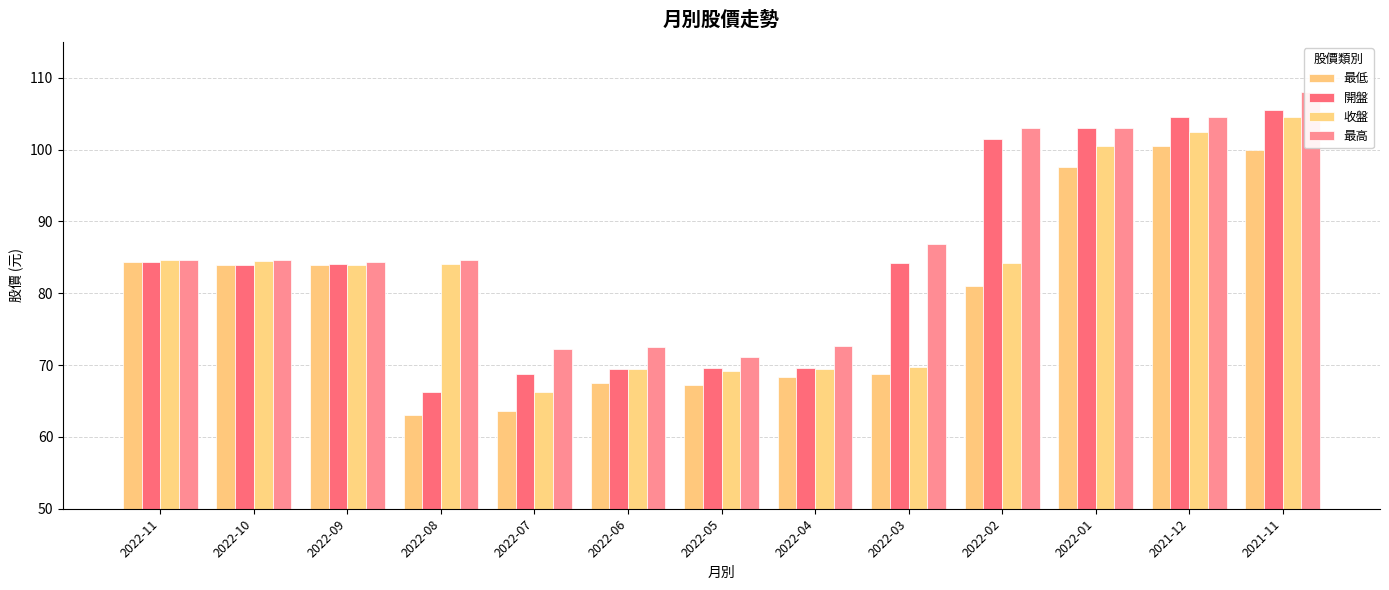

At which category does the chart reach its minimum across all series?

2022-08